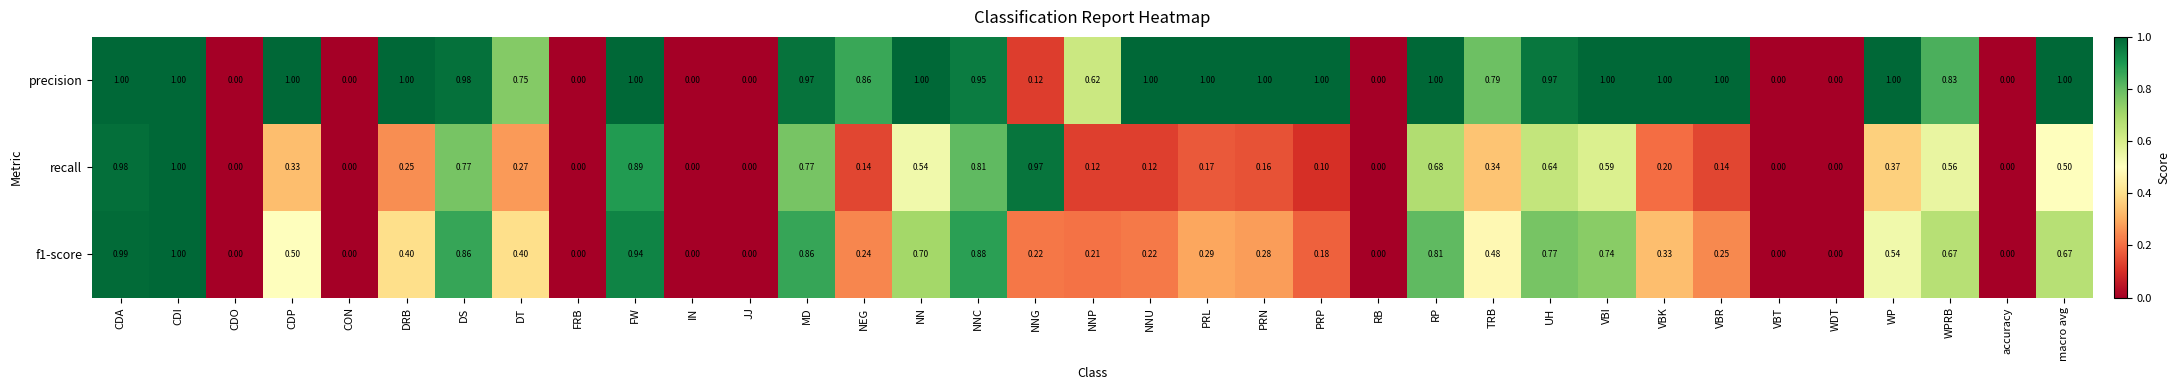

At which label does f1-score reach its peak?

CDI